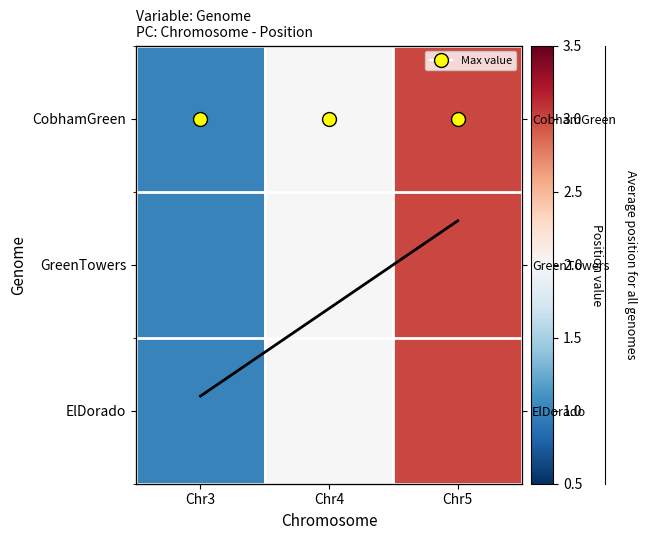

What is the highest value of the ElDorado series?

3